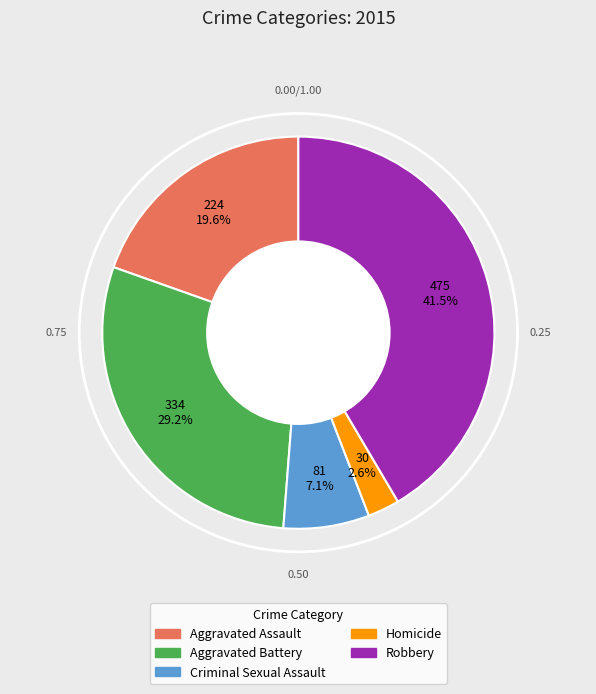

How many segments does this pie chart have?

5